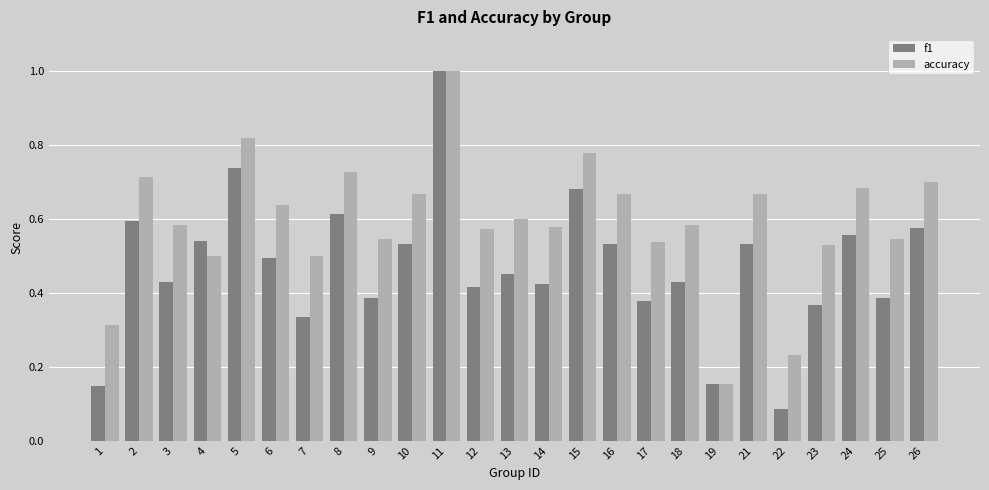

What is the difference between the maximum and minimum values in the f1 series?

0.9